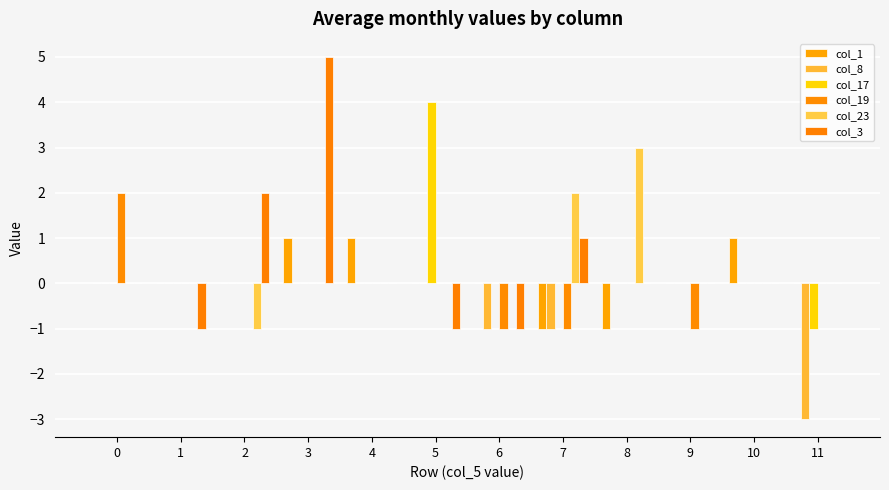

Is it true that col_3 equals 2 at 4?

False